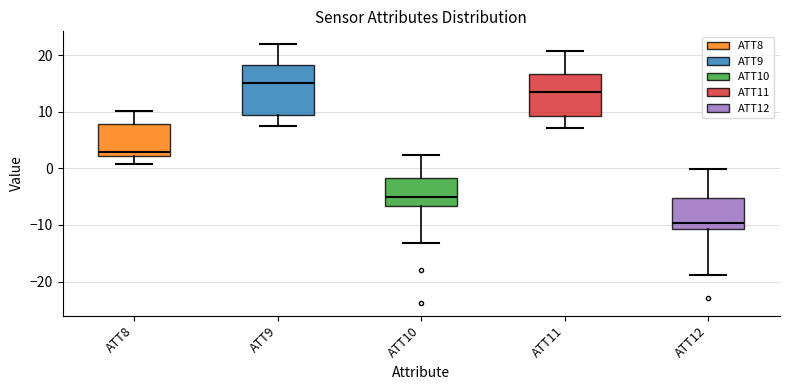

Comparing the boxes themselves (not the whiskers), which one is the tallest?

ATT9